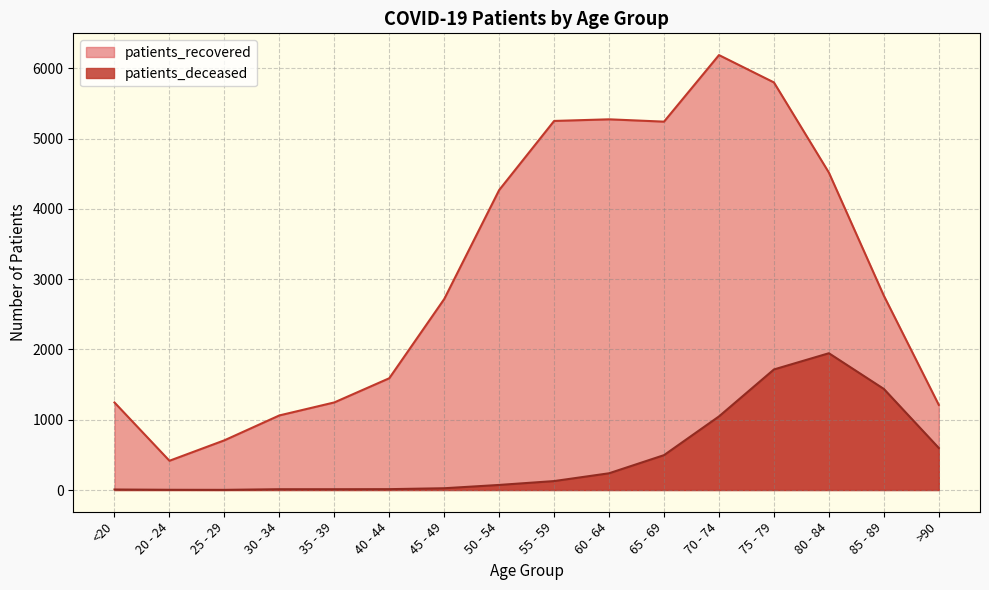

Which category has the highest value across all series?

70 - 74